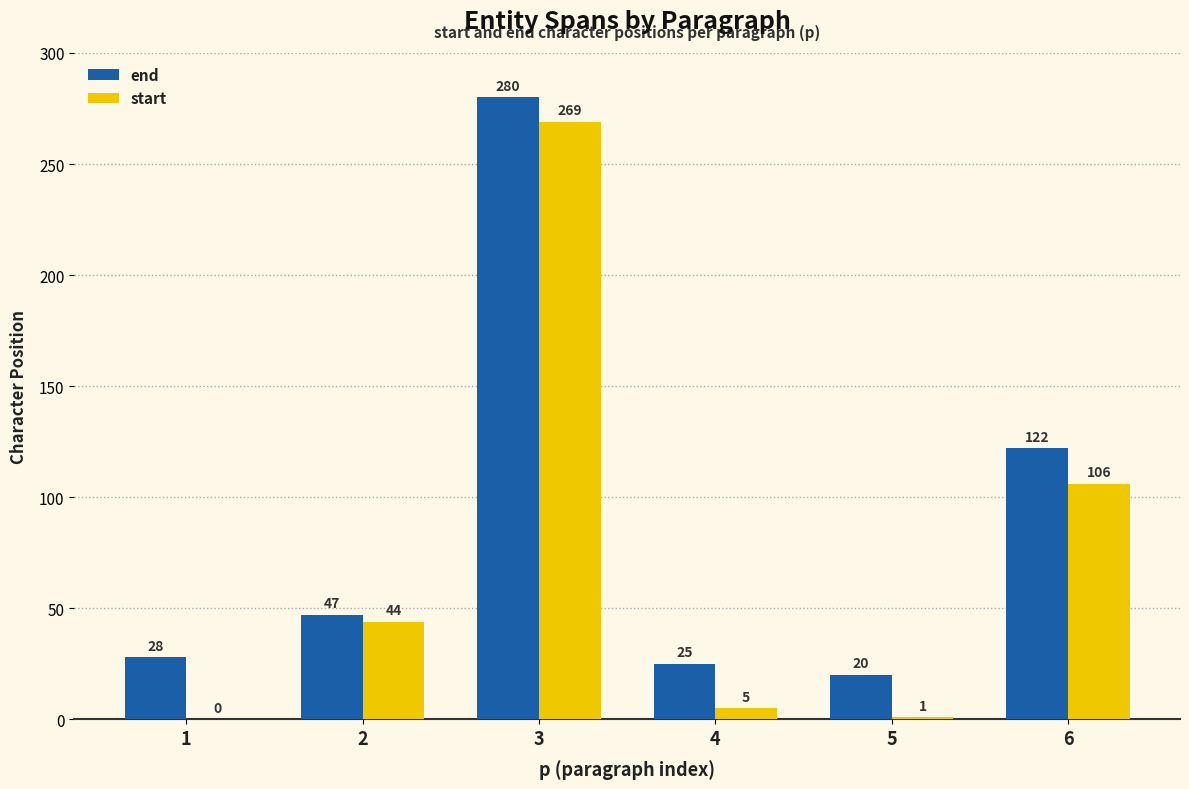

Reading right to left, list all the values displayed in this chart.

end: 122	20	25	280	47	28
start: 106	1	5	269	44	0